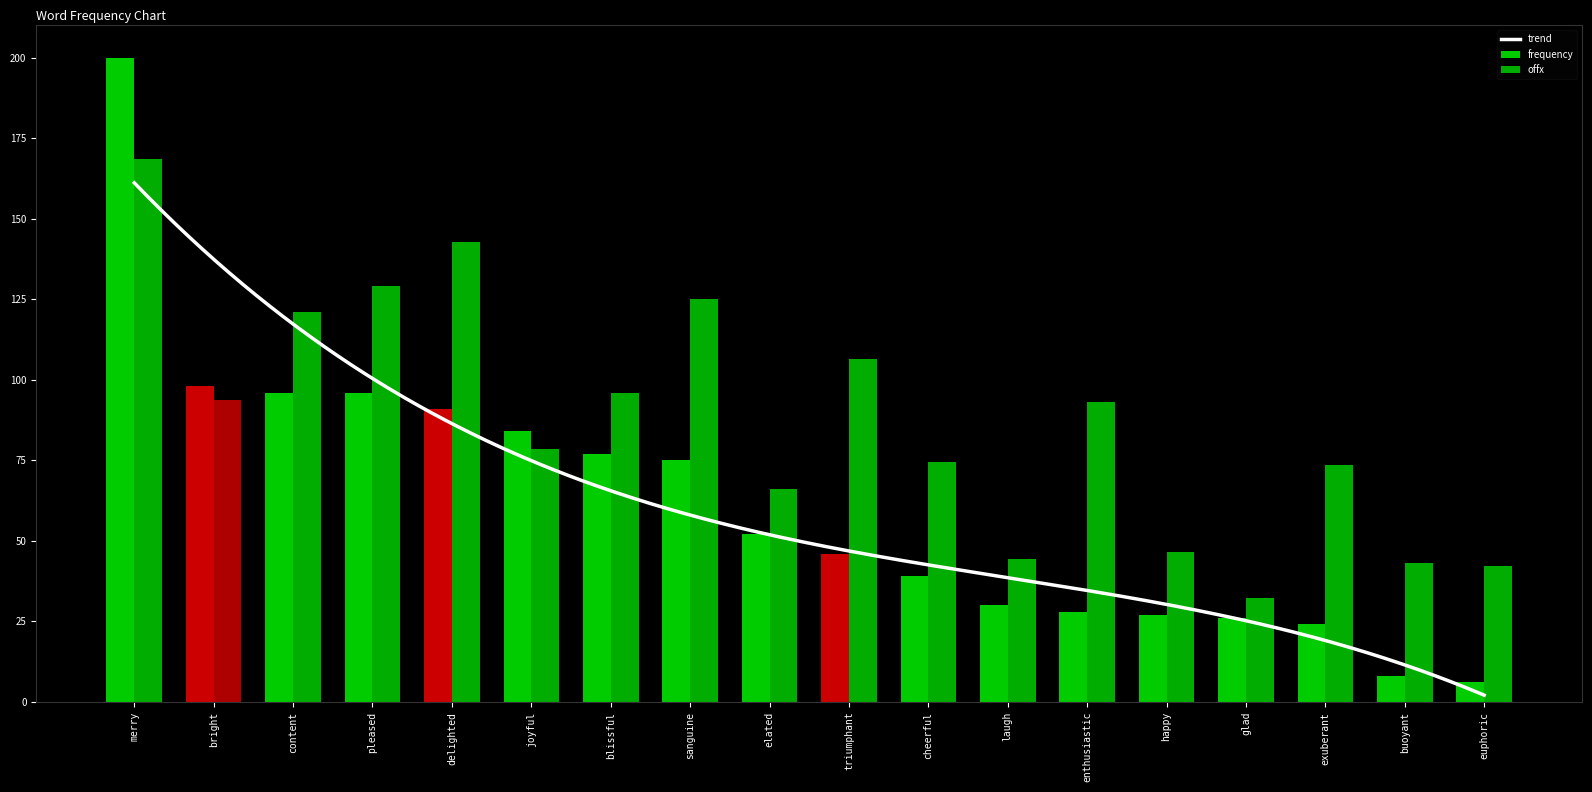

What is the label of the 4th bar from the right?

glad